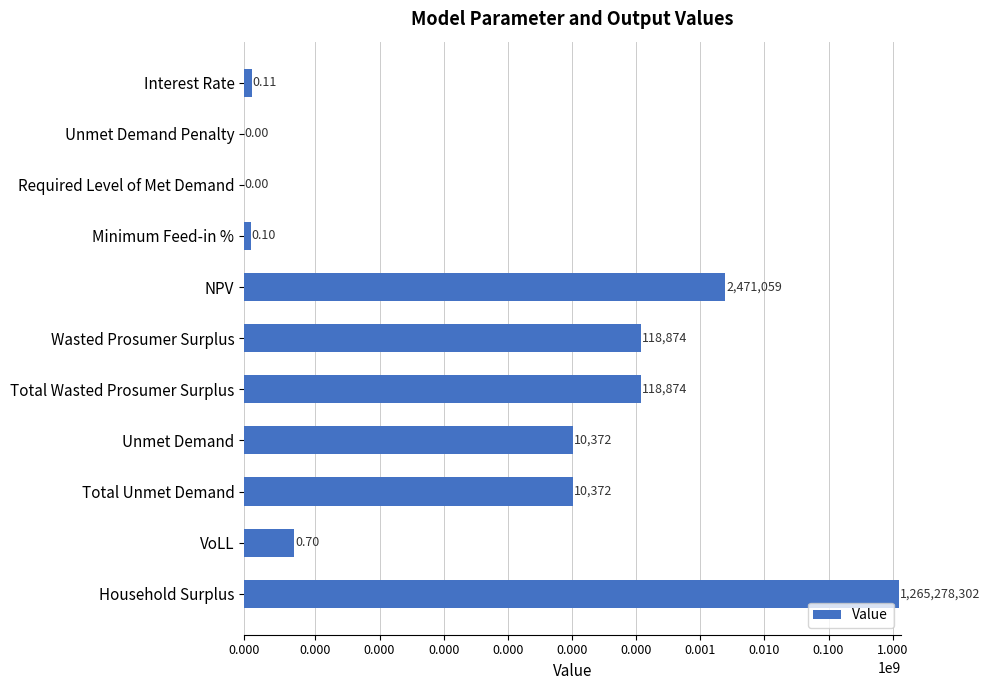

Are the bars horizontal?

Yes